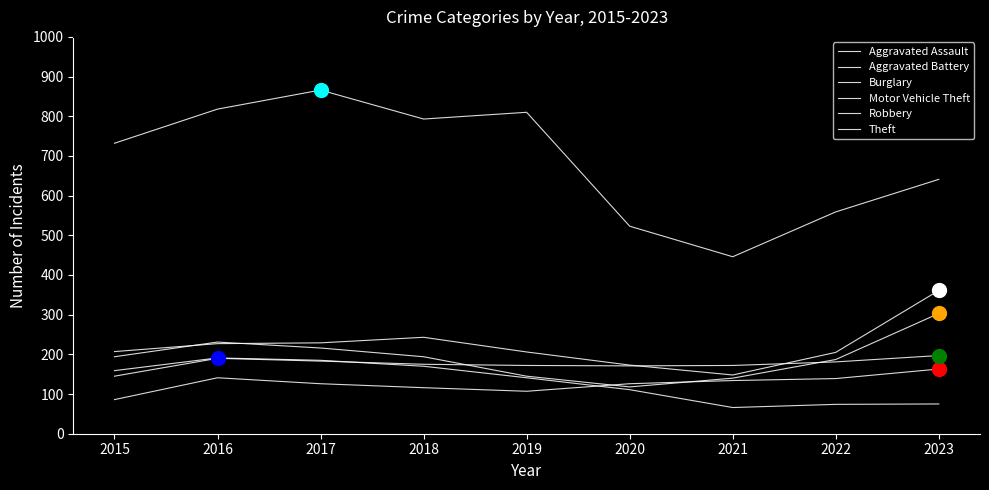

At which label is Motor Vehicle Theft closest to 254?

2018